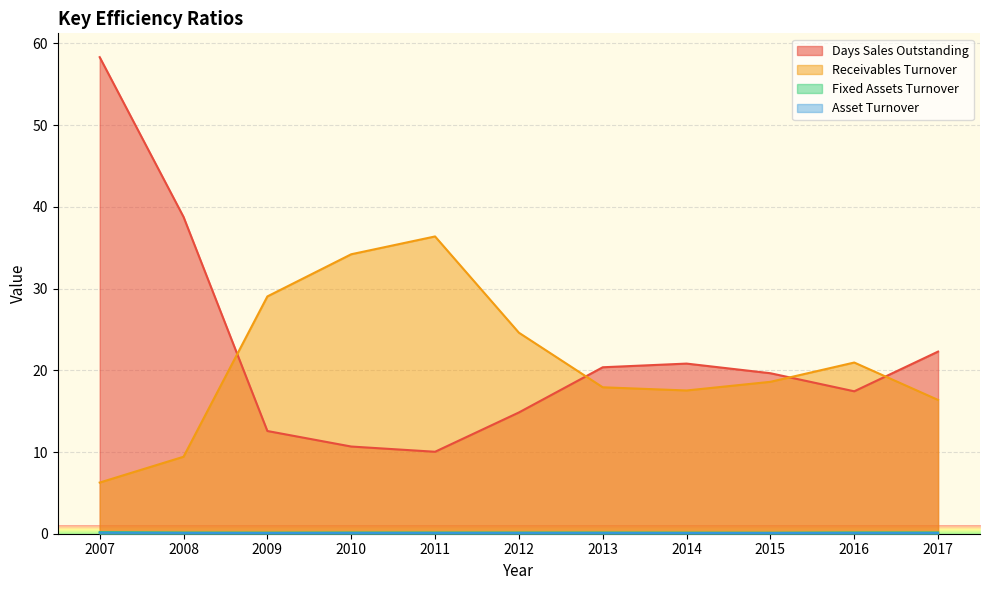

Where is Receivables Turnover nearest to the value 21?

2016